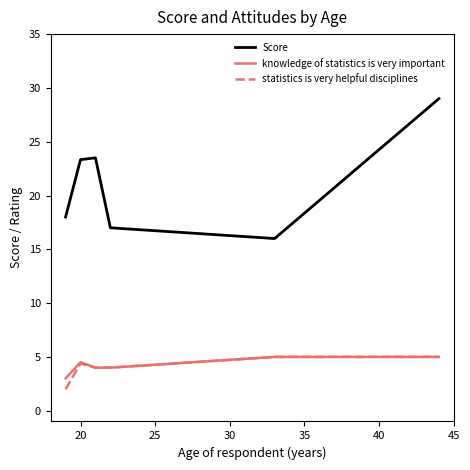

Which series has the largest total across all categories?

Score